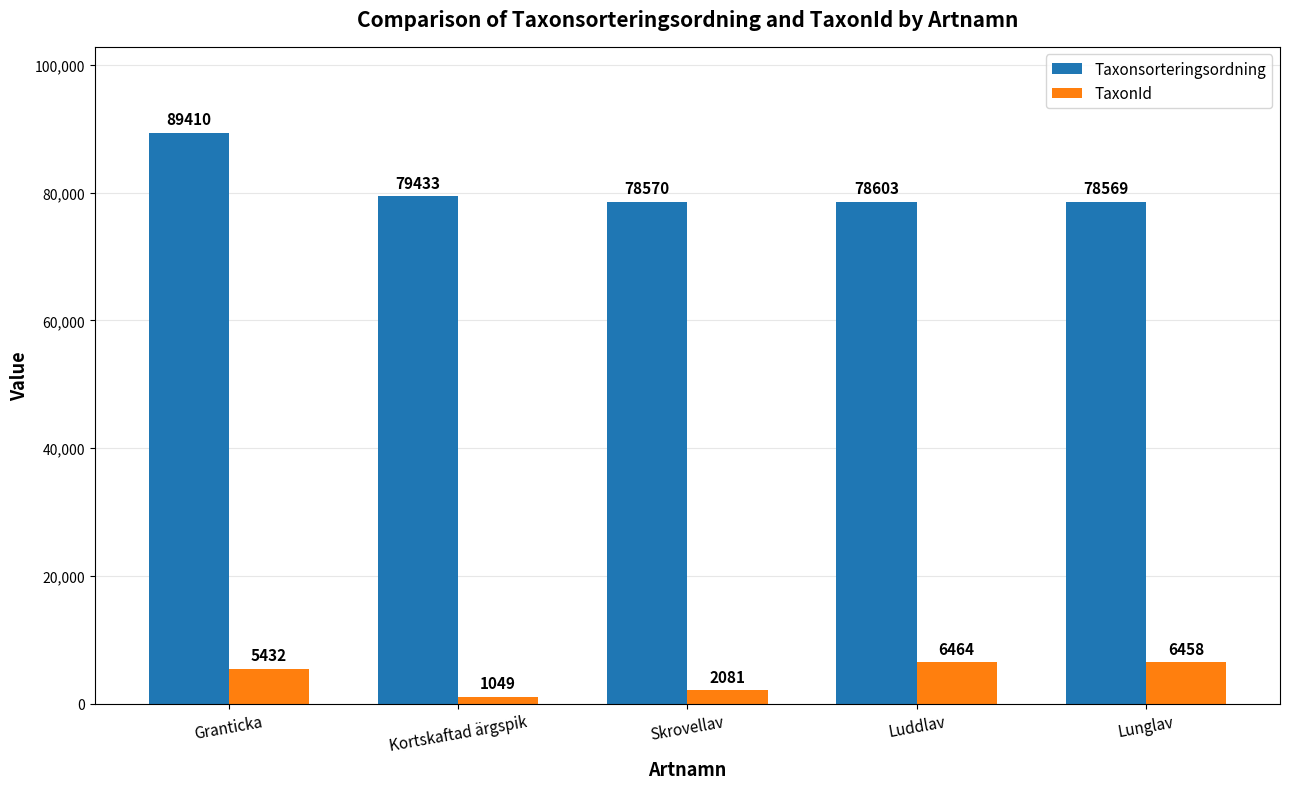

Which category has the lowest value in the Taxonsorteringsordning series?

Lunglav